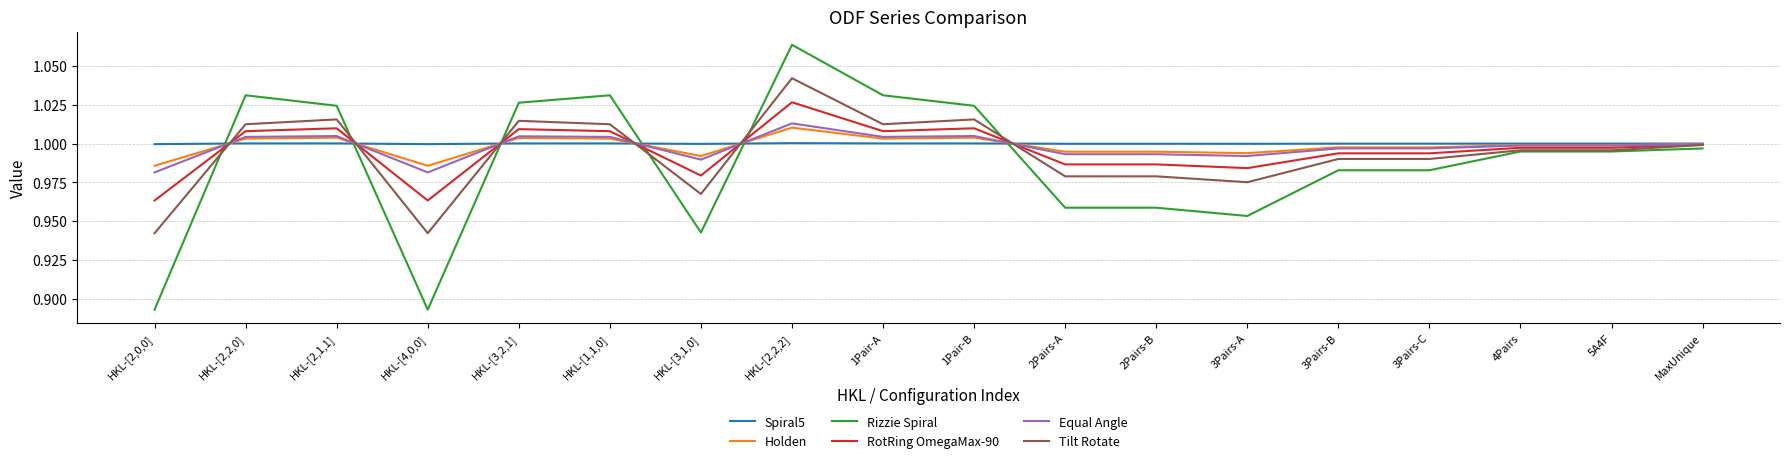

What position from the right is 3Pairs-B?

5